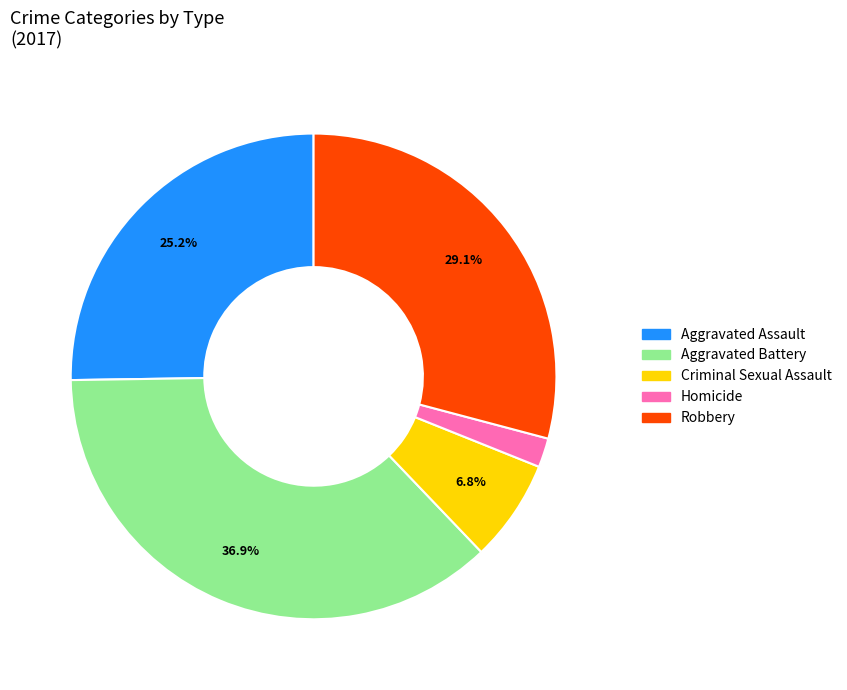

What percentage is the Criminal Sexual Assault slice, to the nearest percent?

7%